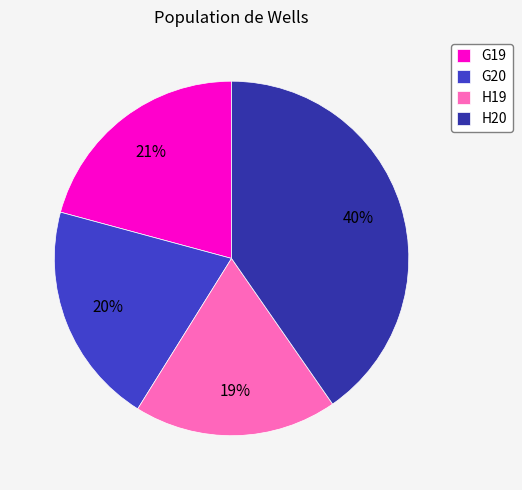

Between H20 and G20, which is larger?

H20